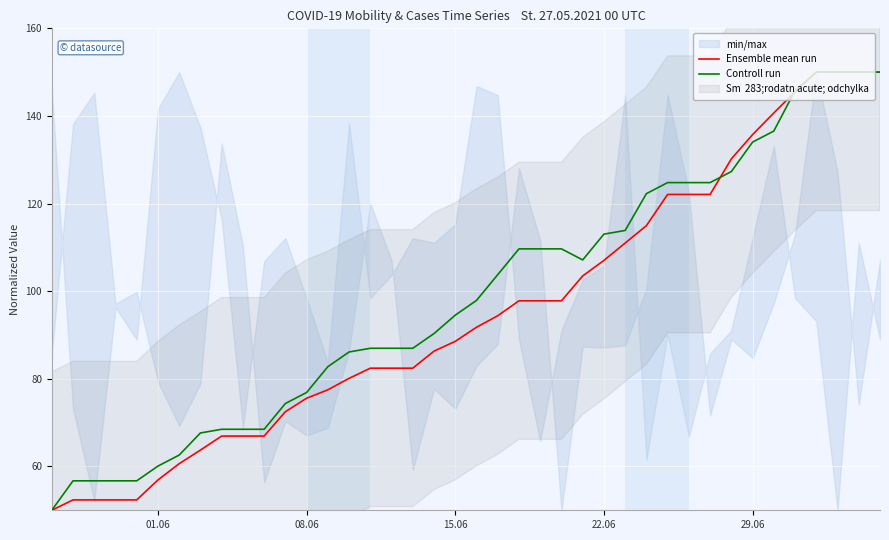

What is the maximum value for Controll run?

150.0